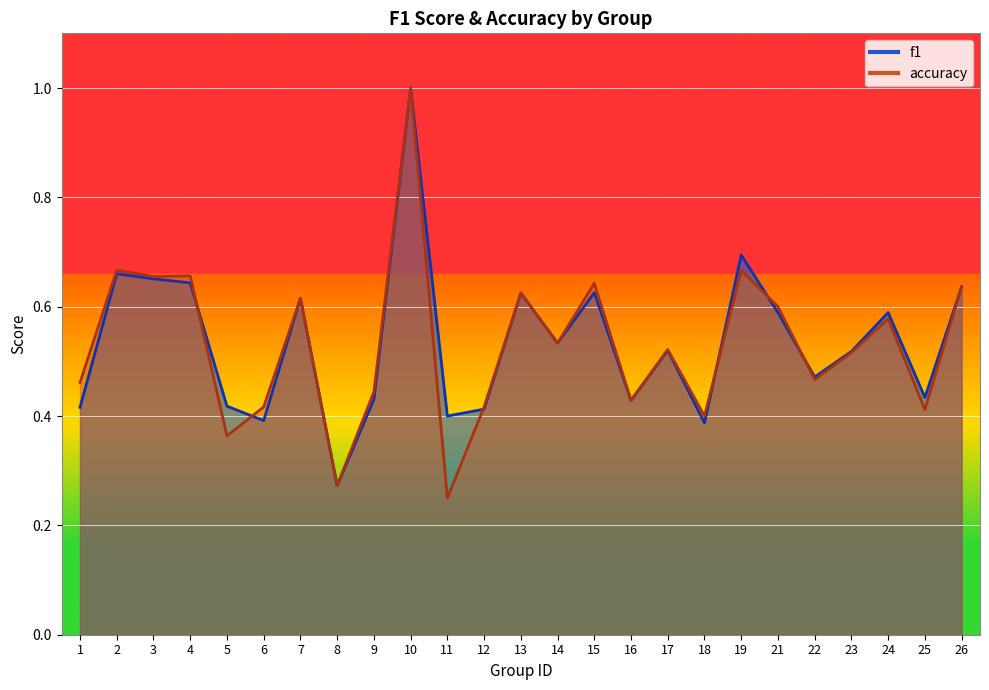

In f1, how many points are higher than both neighbors (excluding endpoints)?

8